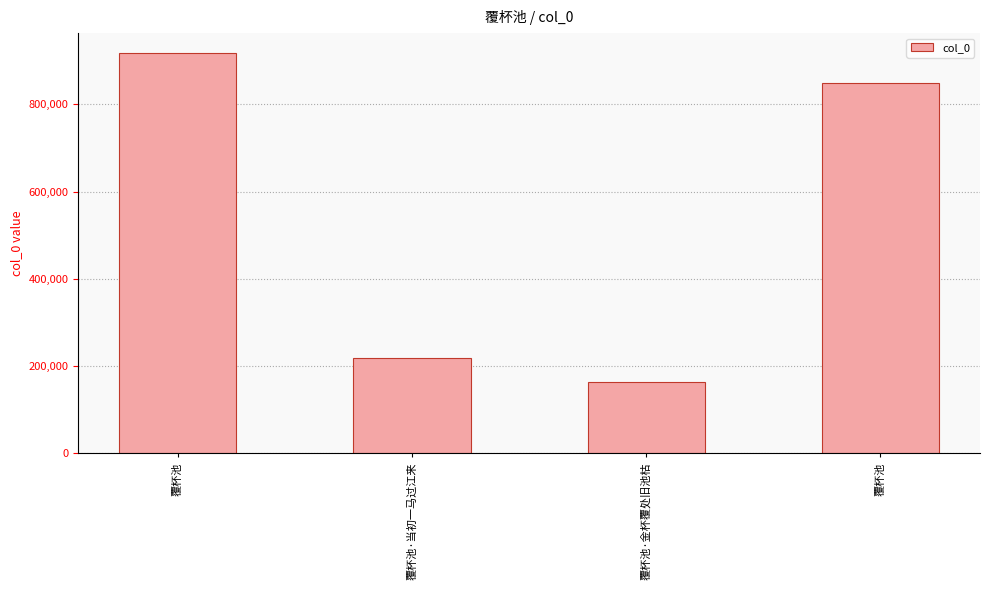

Count the number of categories in the chart.

4